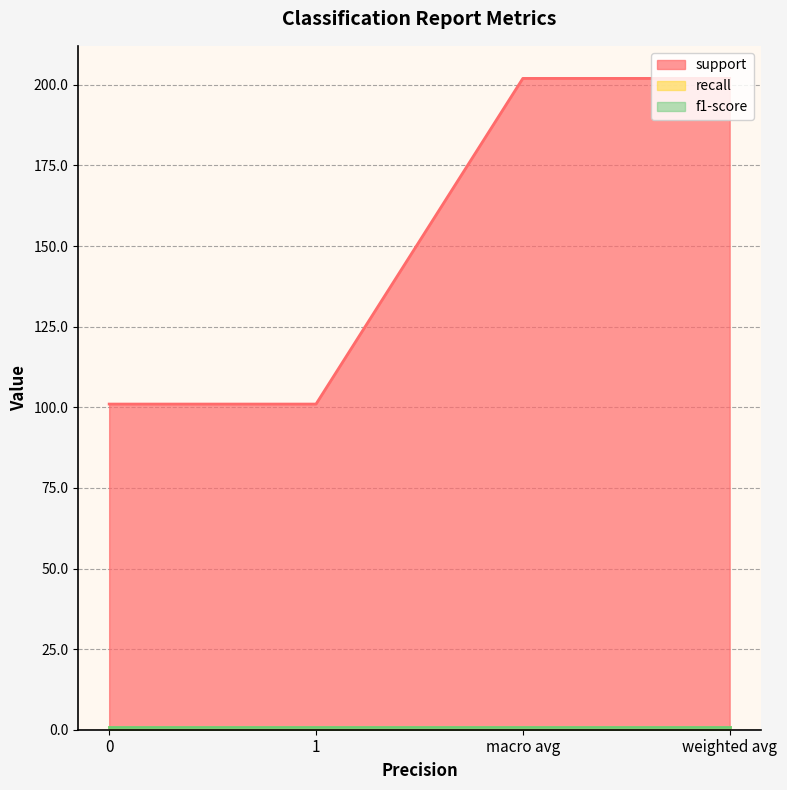

What is the sum of all recall values?

3.3